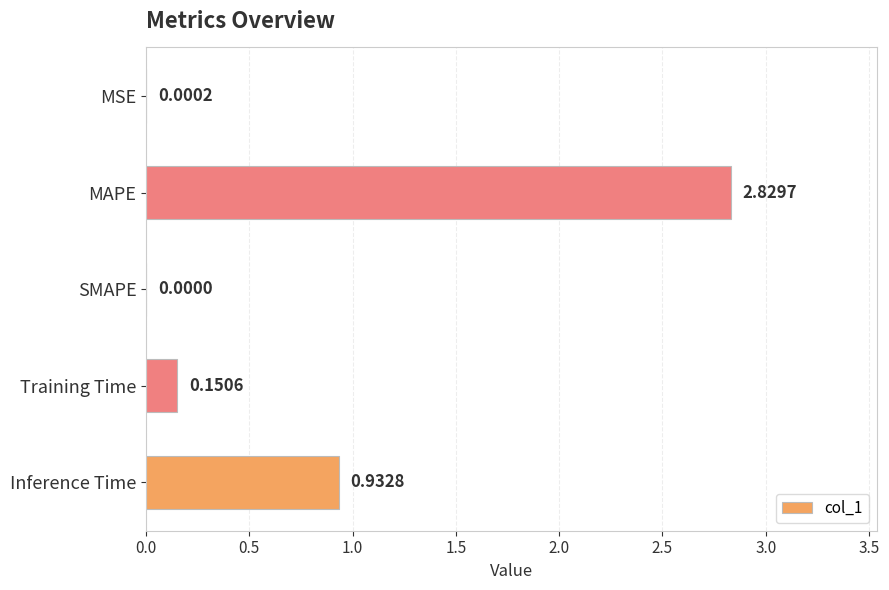

At which label is the value closest to 1?

Inference Time